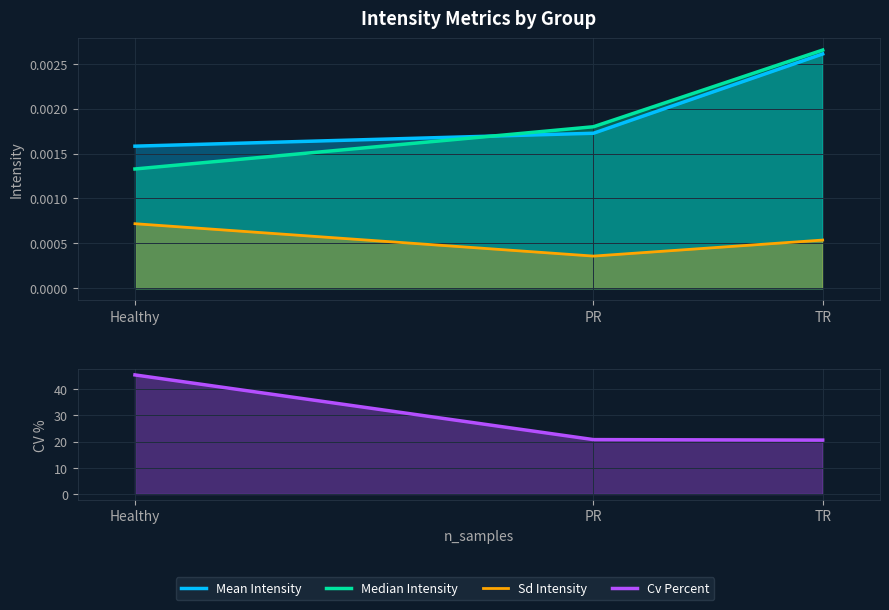

Is the value of Cv Percent at TR greater than the value of Mean Intensity at PR?

Yes